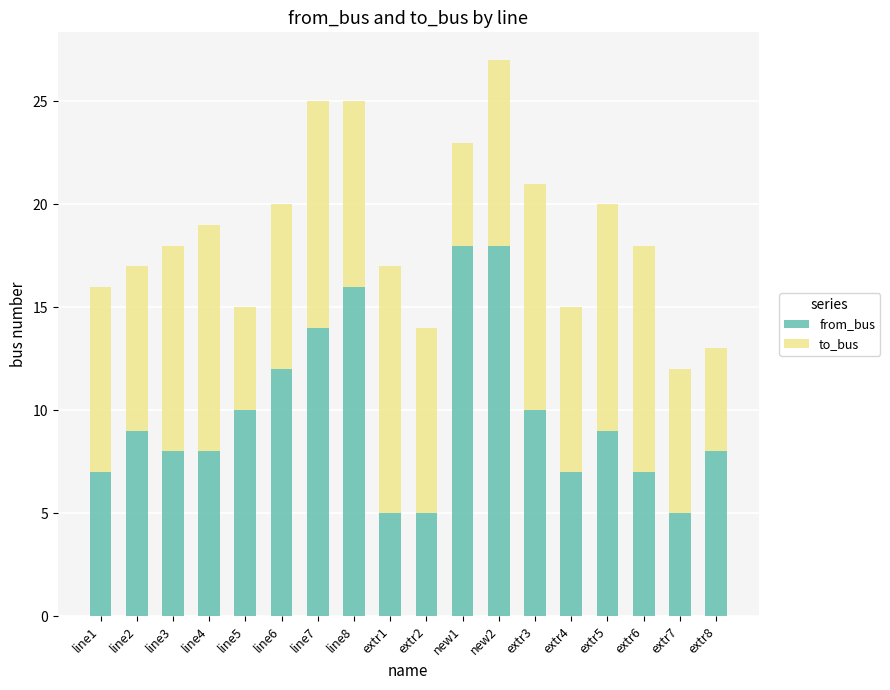

What is the total value across all series at line4?

19